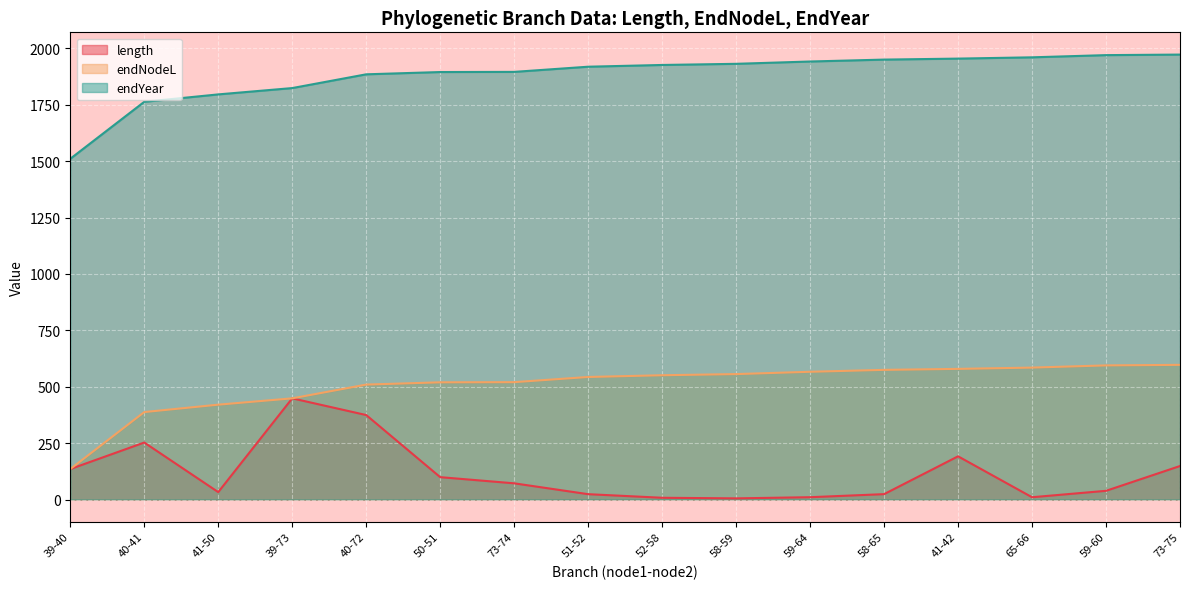

At which label is length closest to 226?

40-41